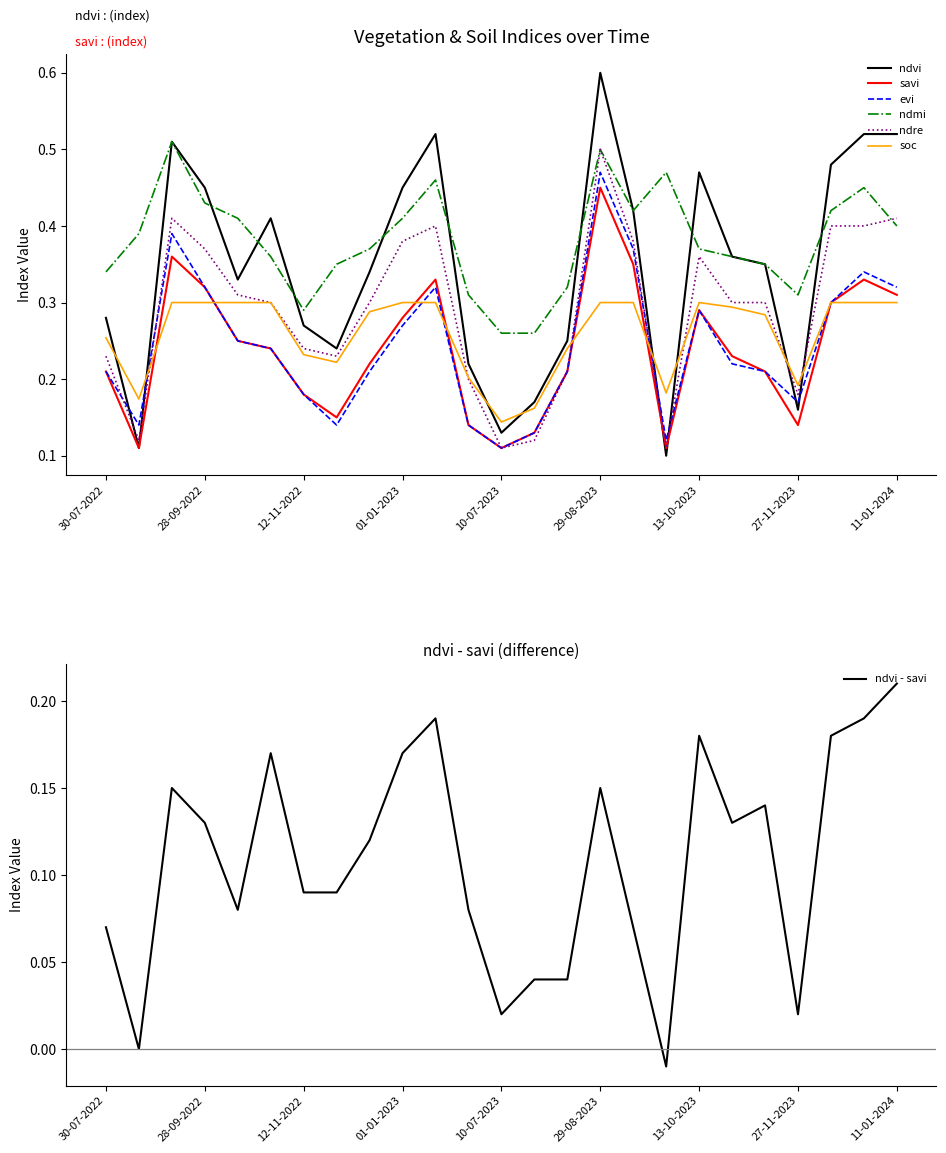

Read the savi value at 24-08-2022.

0.1